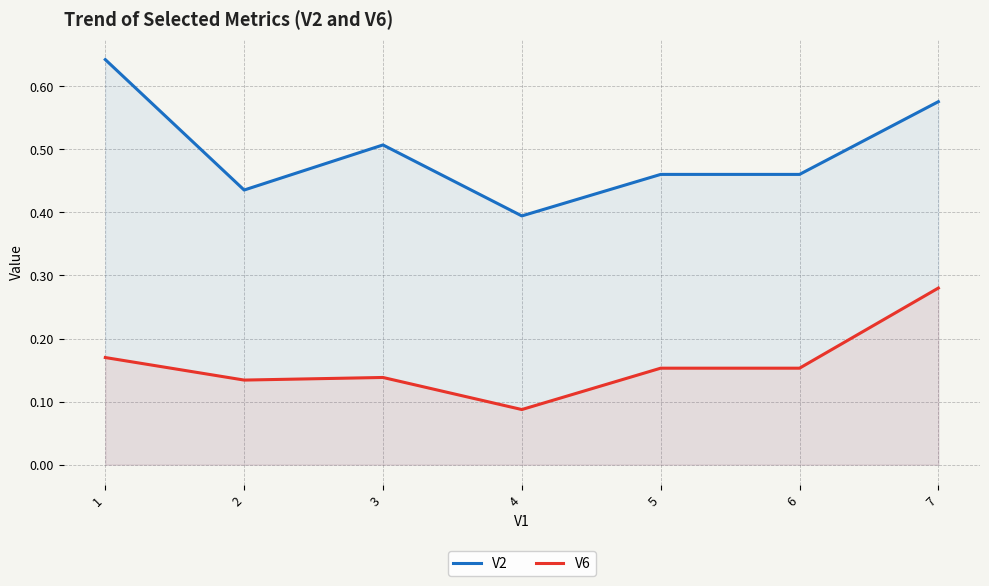

What is the highest value of the V6 series?

0.3